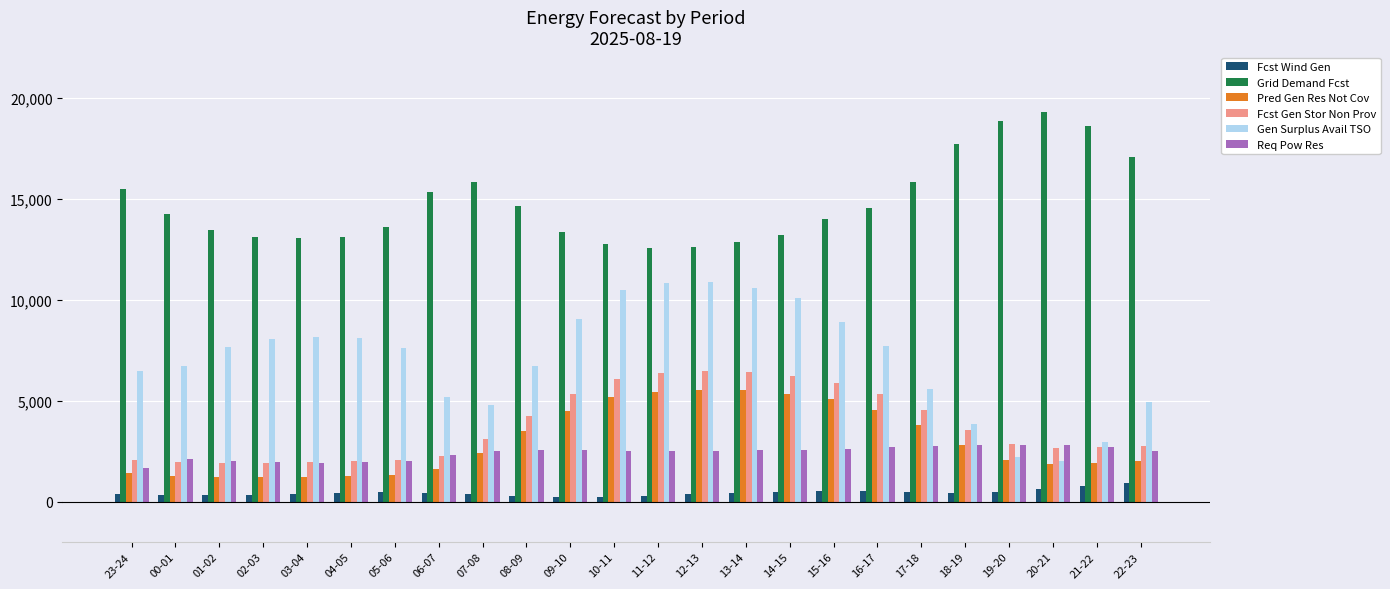

How many bars are there in total?

144